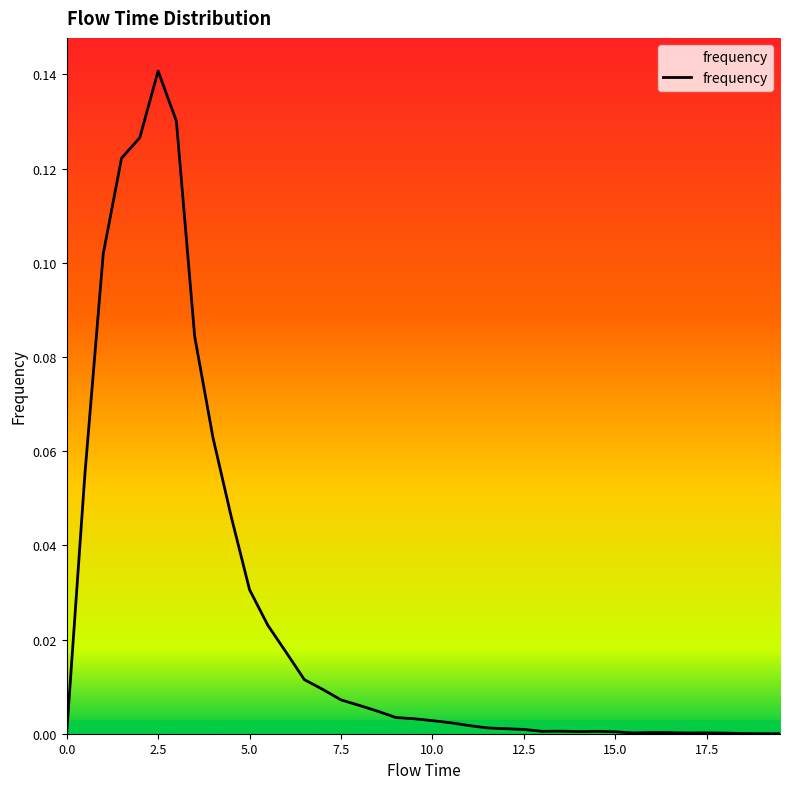

How many points are lower than both their immediate neighbors (excluding endpoints)?

4